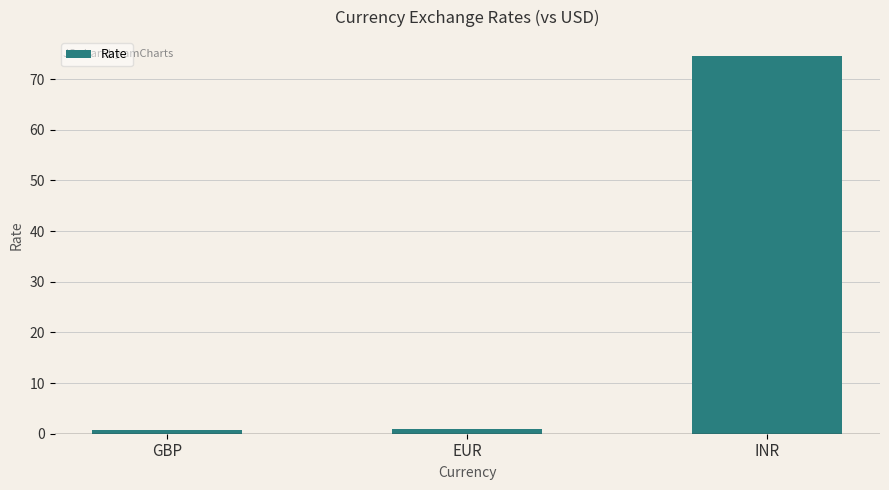

Is it true that the value at INR is 127.8?

False